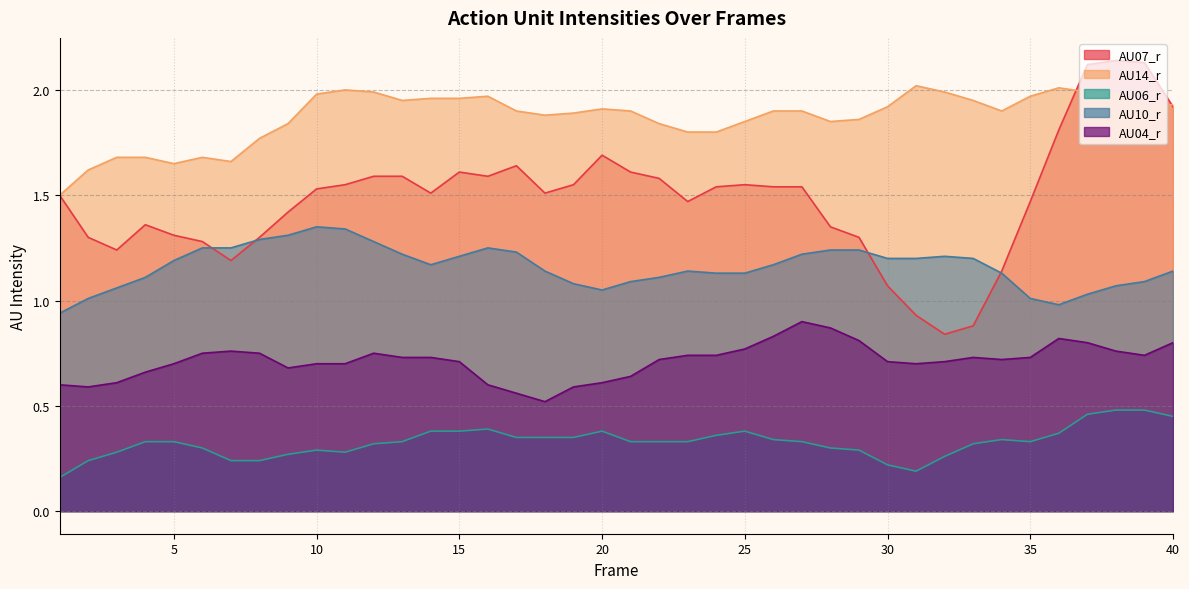

What is the greatest value displayed?

2.1